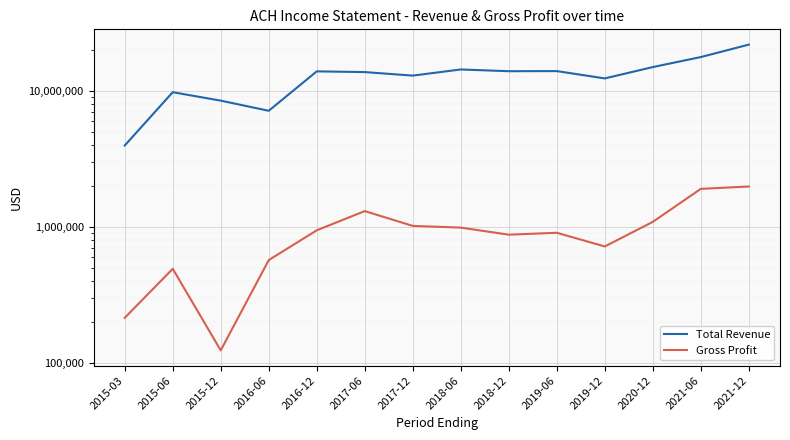

List the series in order of their peak value, highest first.

Total Revenue, Gross Profit